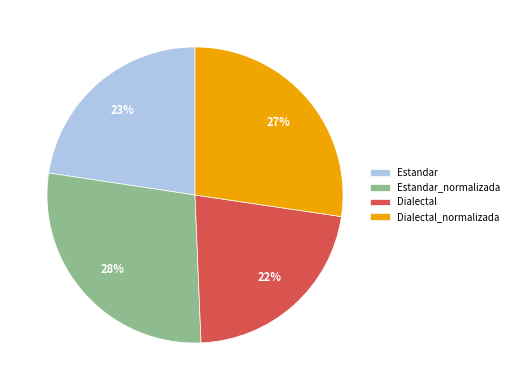

Is there any slice that represents more than half of the pie?

No